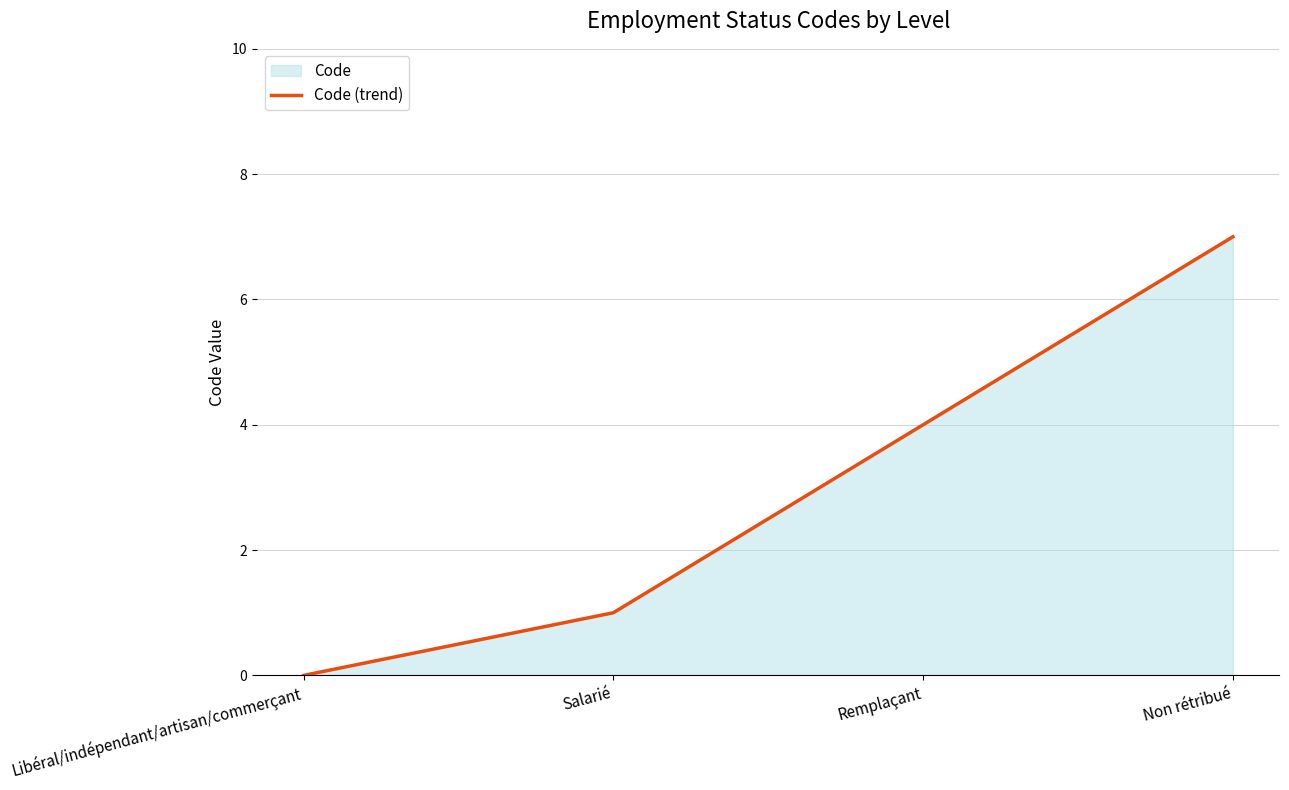

Where is the data nearest to the value 3?

Remplaçant